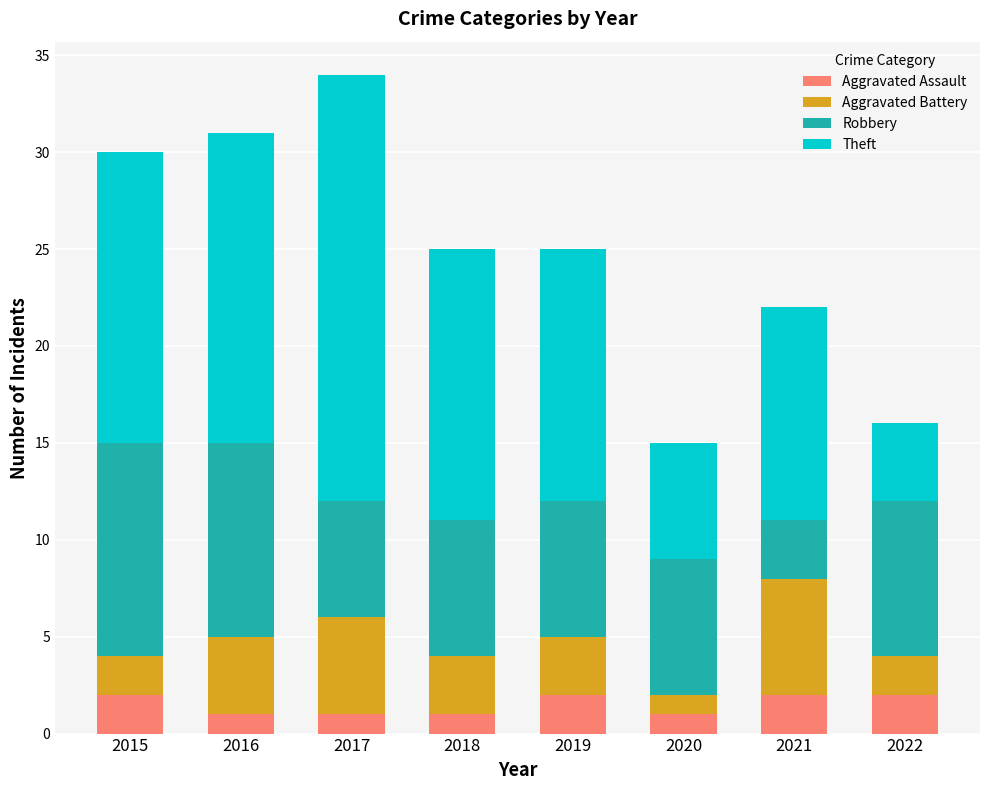

What is the total value across all series at 2016?

31